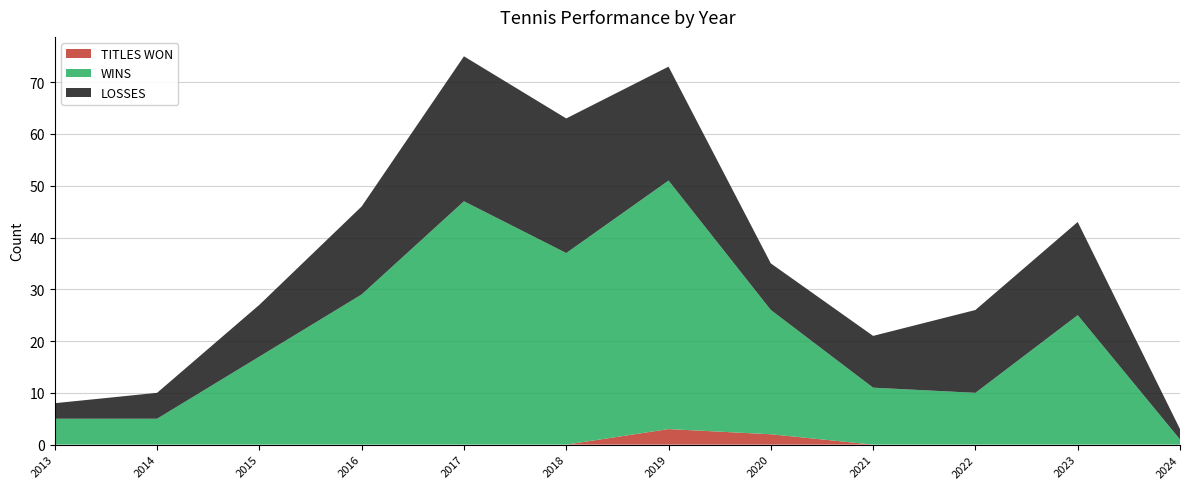

Reading right to left, transcribe all the data shown in this chart.

TITLES WON: 2024=0	2023=0	2022=0	2021=0	2020=2	2019=3	2018=0	2017=0	2016=0	2015=0	2014=0	2013=0
WINS: 2024=1	2023=25	2022=10	2021=11	2020=24	2019=48	2018=37	2017=47	2016=29	2015=17	2014=5	2013=5
LOSSES: 2024=2	2023=18	2022=16	2021=10	2020=9	2019=22	2018=26	2017=28	2016=17	2015=10	2014=5	2013=3